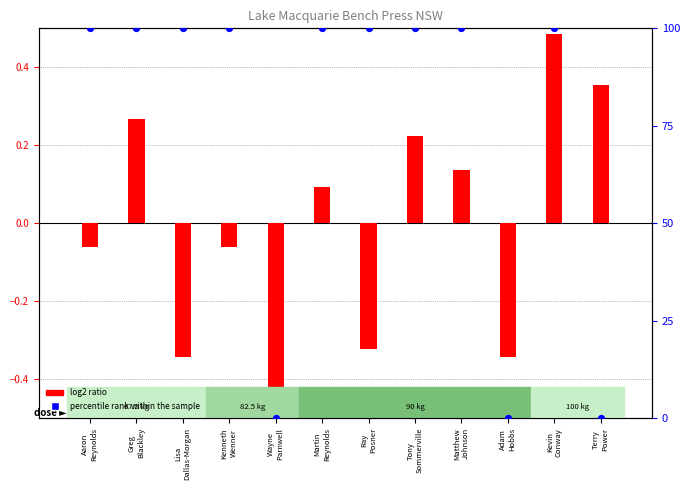

Is the value of log2 ratio at Terry
Power greater than the value of percentile rank within the sample at Tony
Sommerville?

No